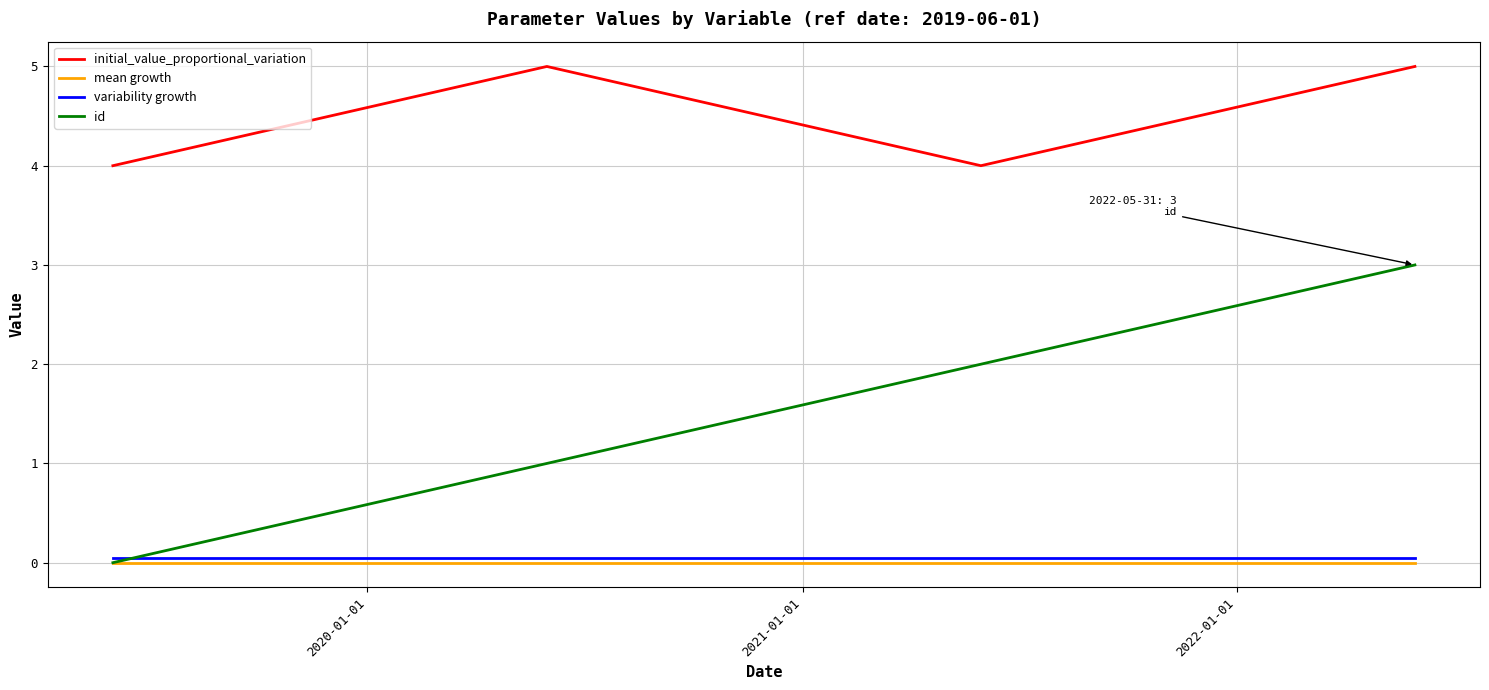

Which series has the widest spread of values?

id